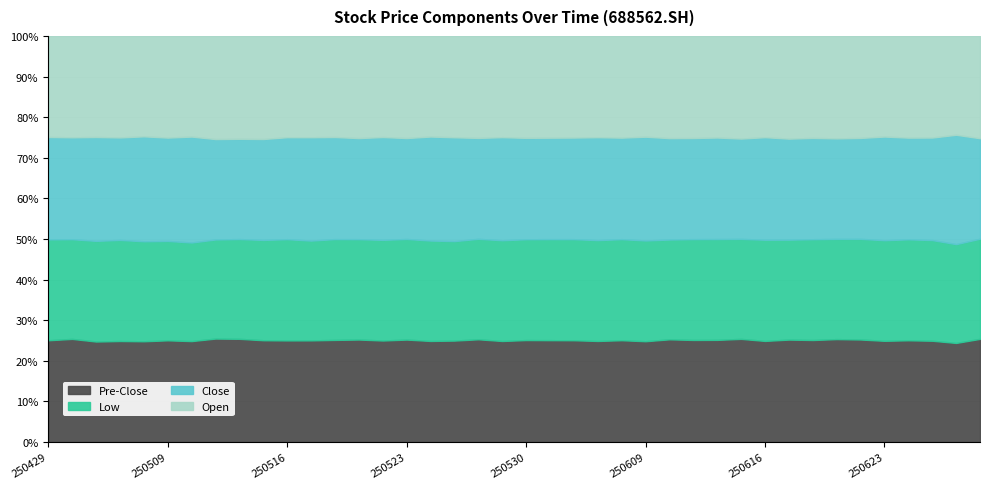

In low, how many points are lower than both neighbors (excluding endpoints)?

8